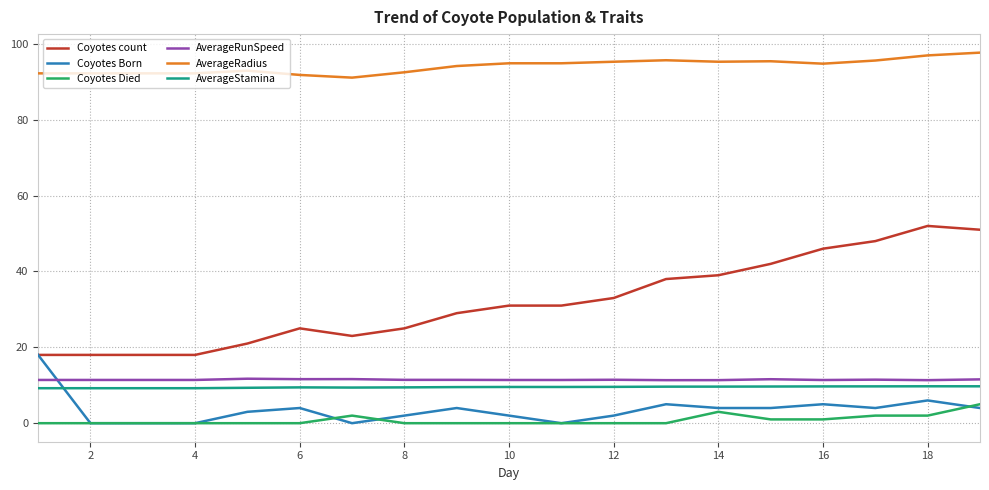

What is the lowest value of the AverageRadius series?

91.1